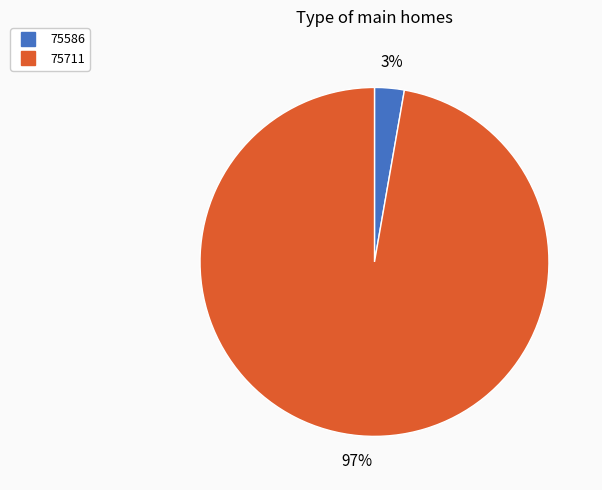

Rank the categories by value from highest to lowest.

75711, 75586